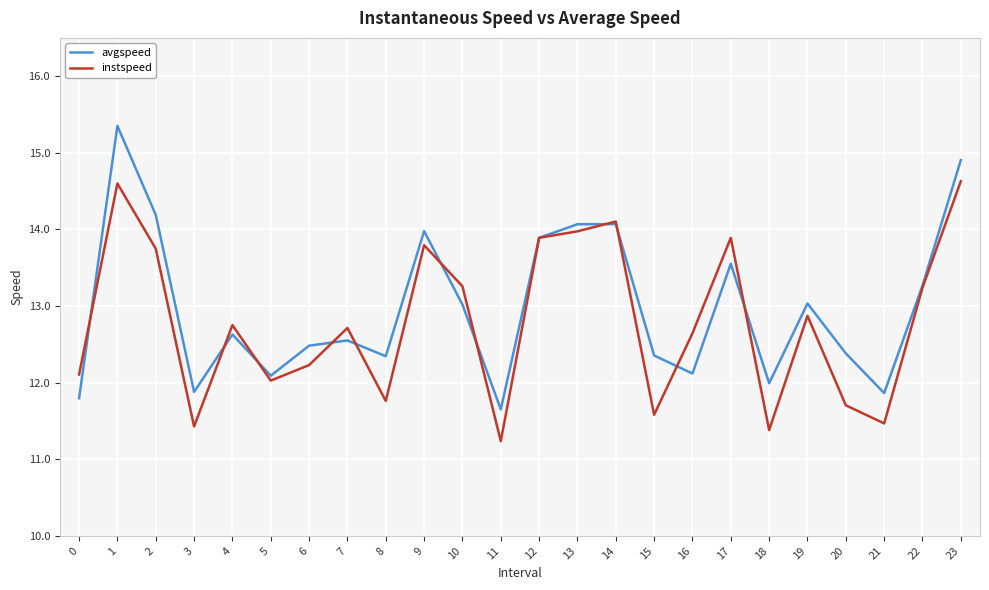

Is this an area chart (filled region under the line)?

No